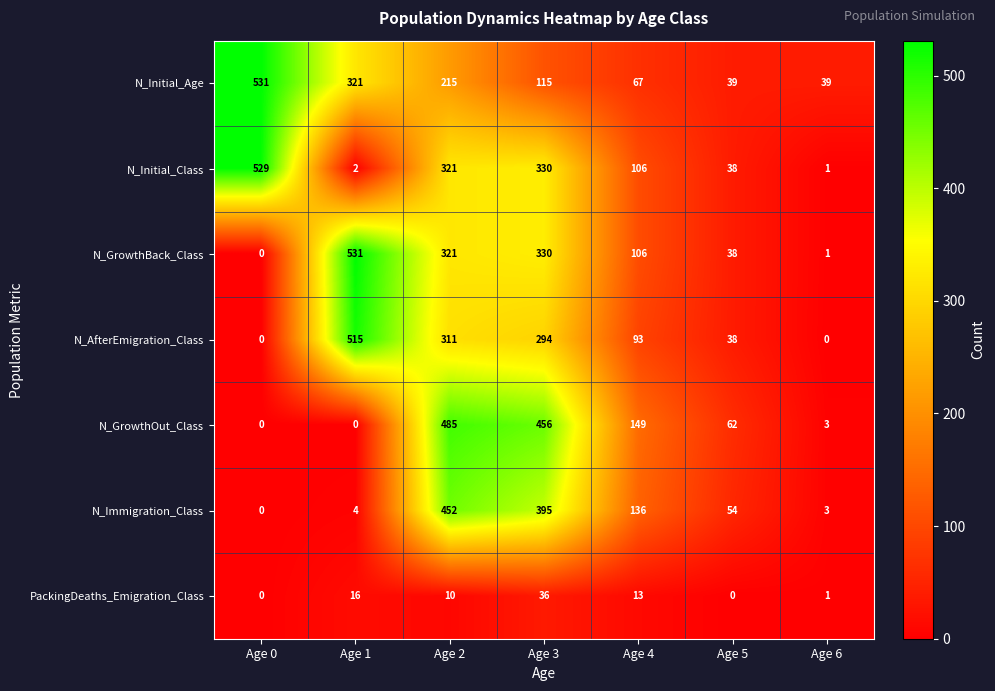

What is the sum of all N_AfterEmigration_Class values?

1251